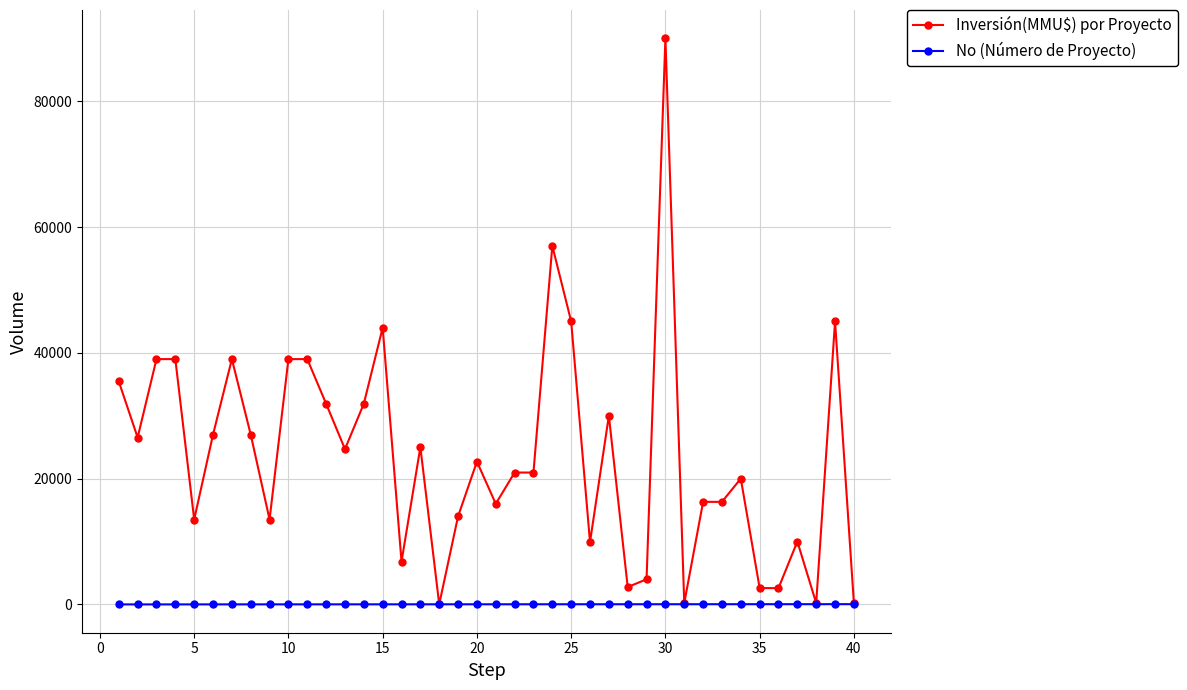

What is the lowest value of the Inversión(MMU$) por Proyecto series?

29